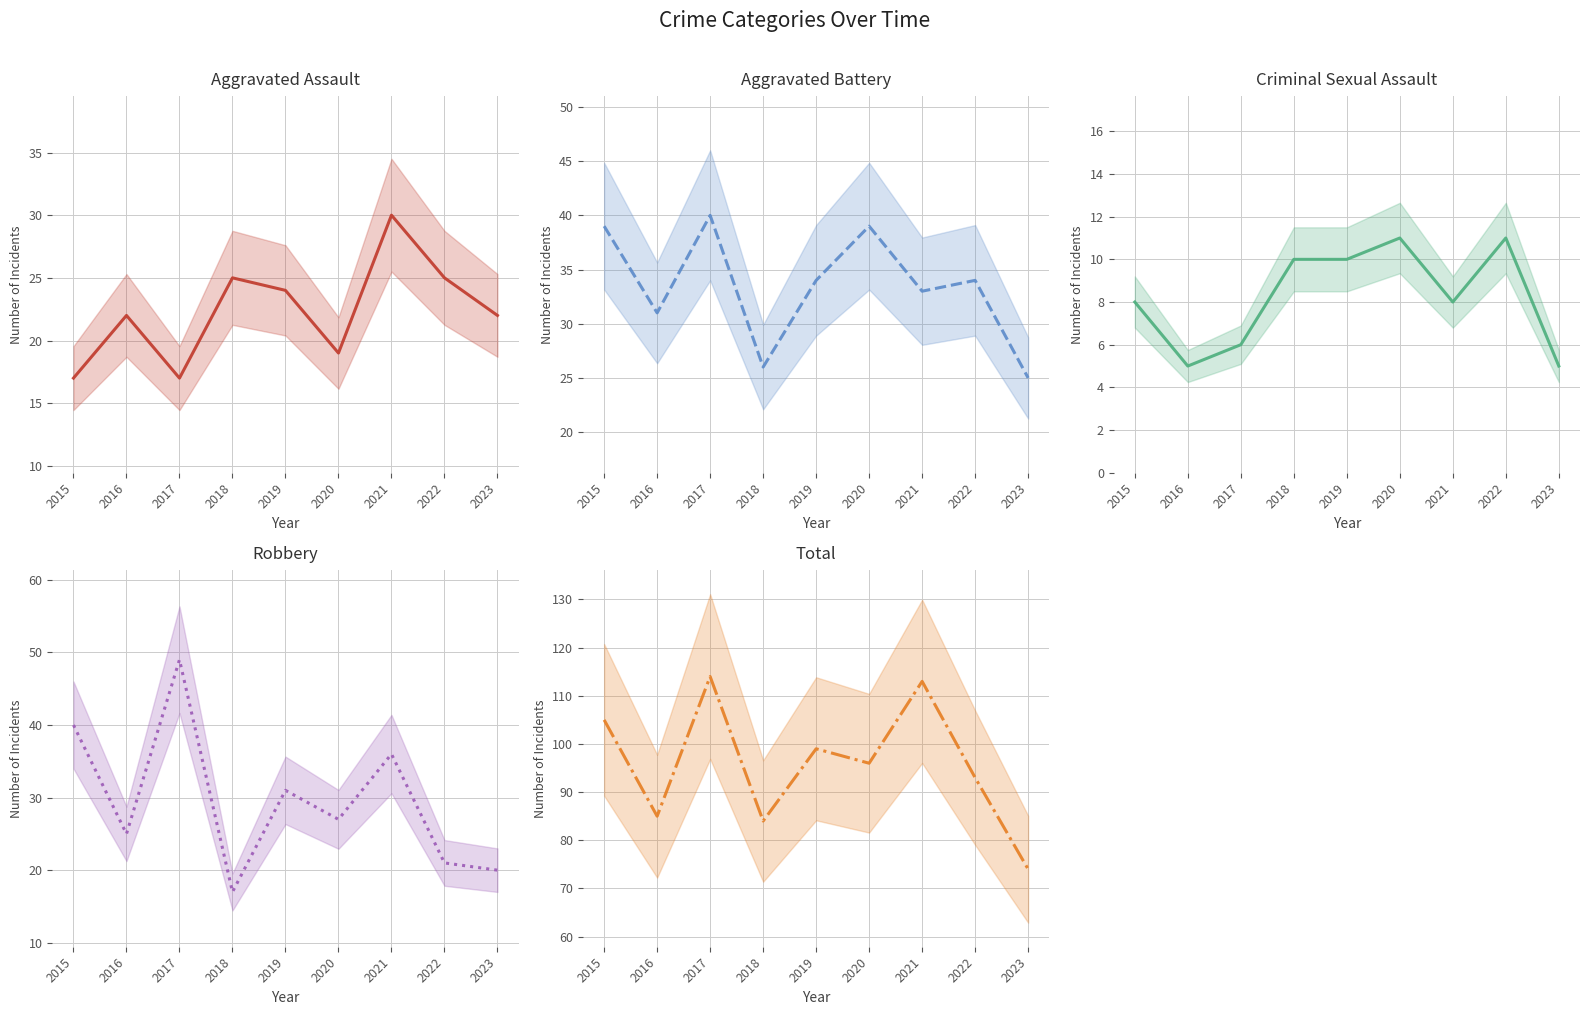

What is the smallest value displayed?

5